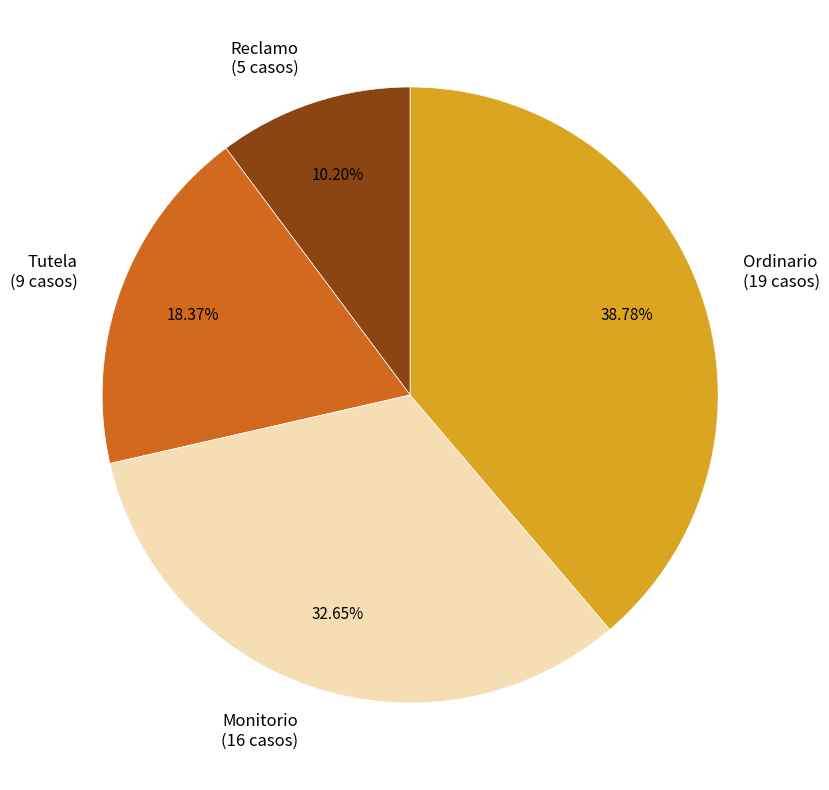

To the nearest percent, what is the difference between the largest and smallest slice percentages?

29%